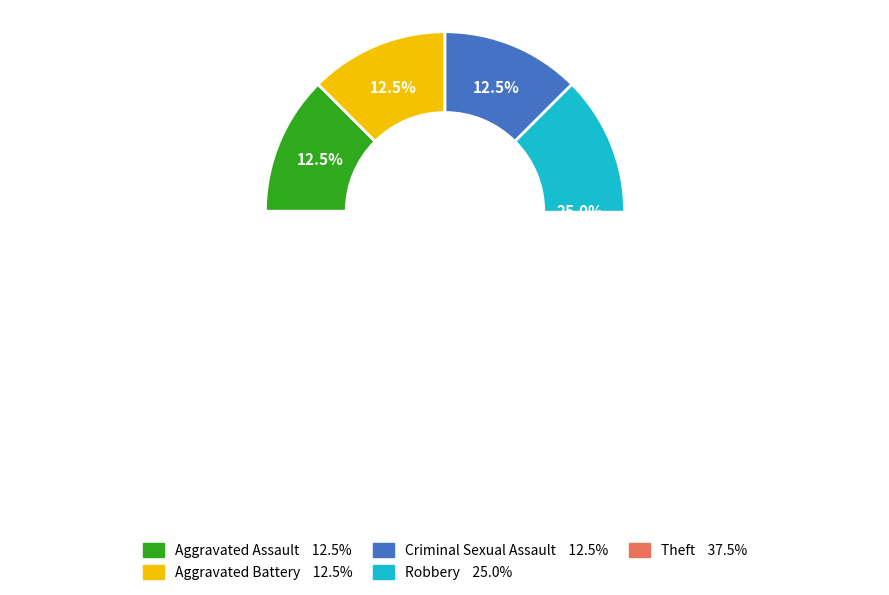

Is there any slice that represents more than half of the pie?

No